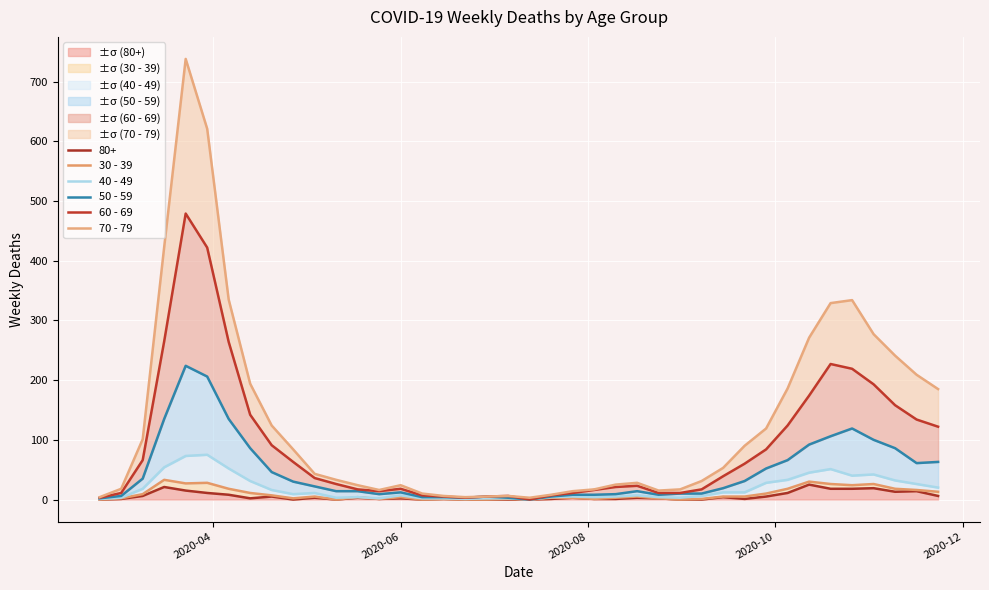

What is the maximum value for ±σ (80+)?

25